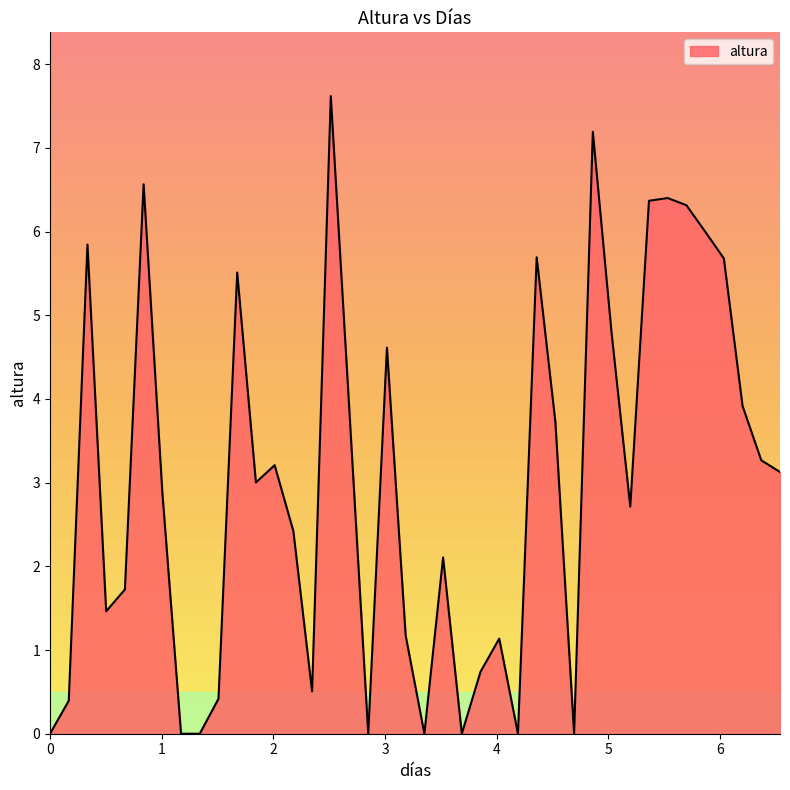

How many lines are shown in the chart?

1